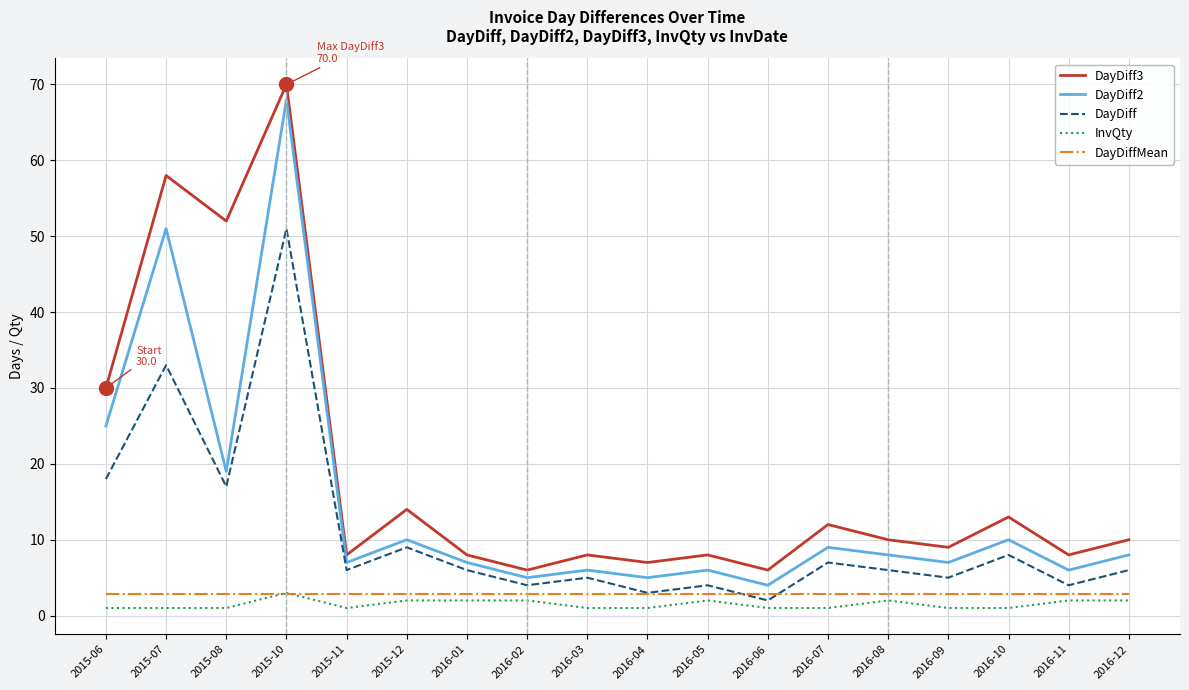

True or false: DayDiffMean and DayDiff3 intersect in this chart.

False